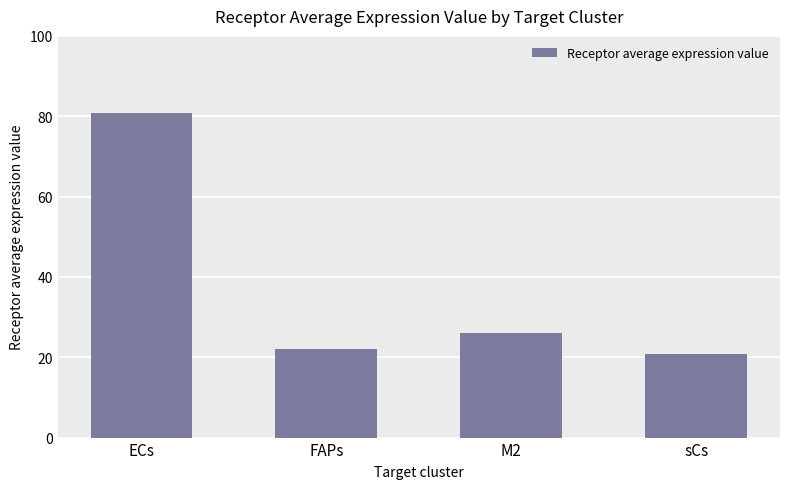

What is the ratio of the value at FAPs to the value at ECs?

0.3